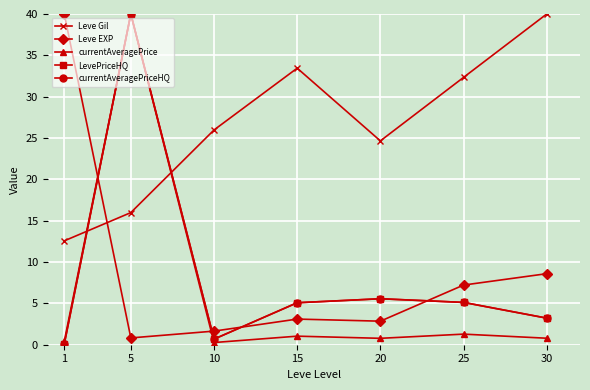

How many interior local peaks does the Leve Gil series have?

1